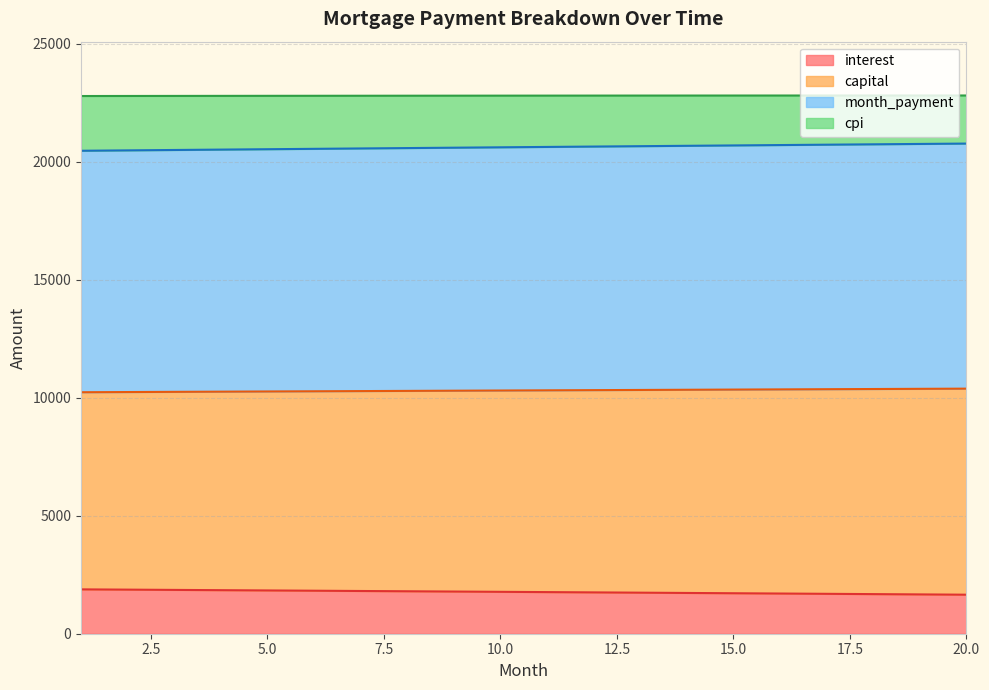

What is the smallest value displayed?

1653.4